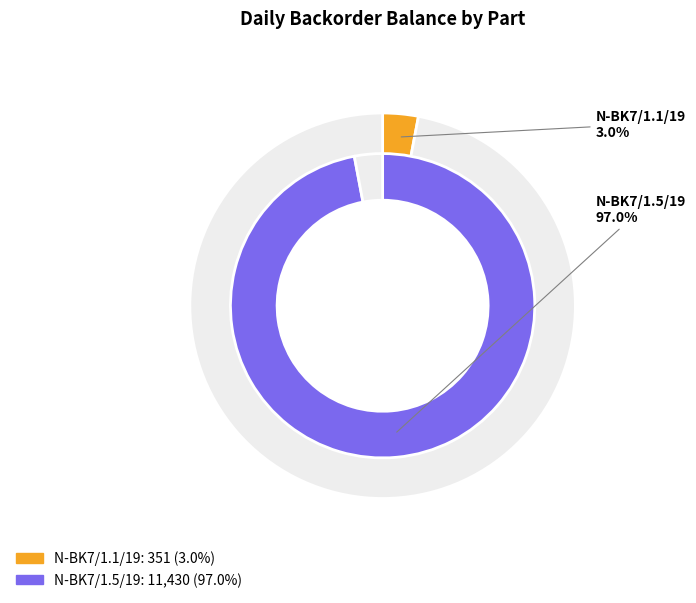

How many segments does this pie chart have?

2